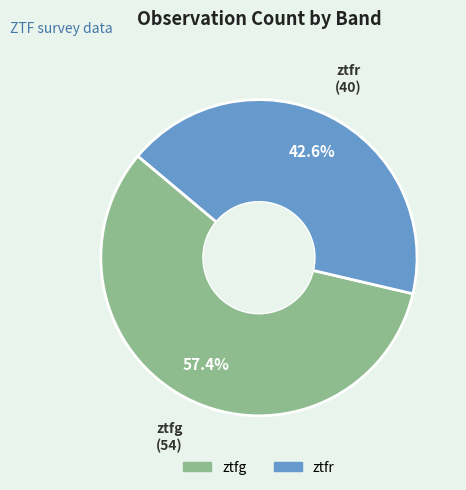

To the nearest percent, what is the average slice percentage?

50%